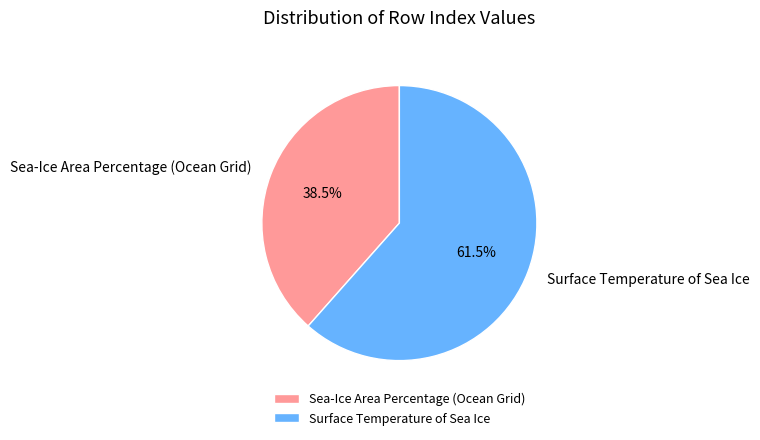

Which has a higher value, Surface Temperature of Sea Ice or Sea-Ice Area Percentage (Ocean Grid)?

Surface Temperature of Sea Ice